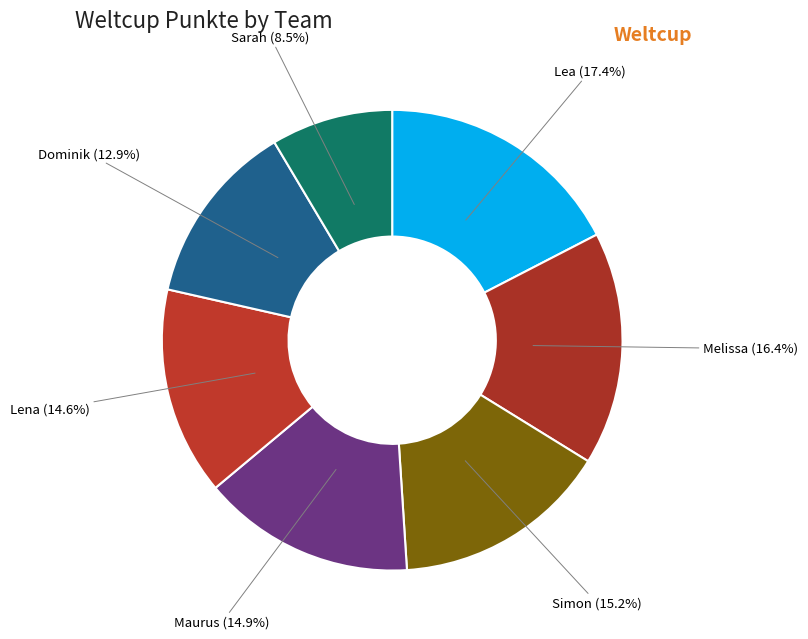

Is it true that Maurus is 15% of the pie?

True